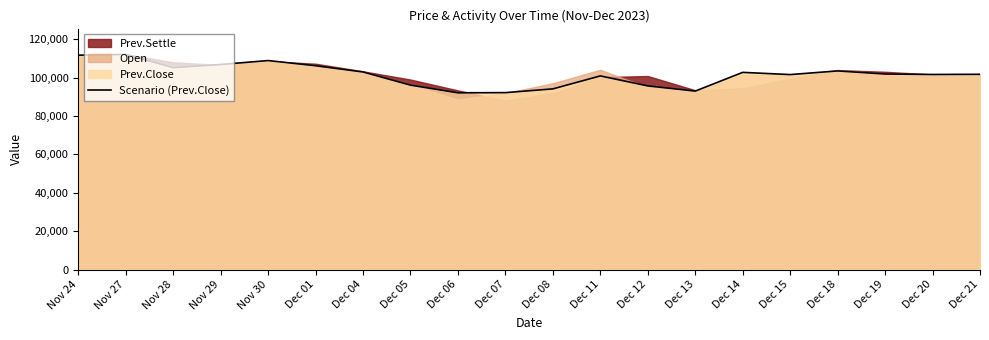

Does the chart have visible grid lines?

No